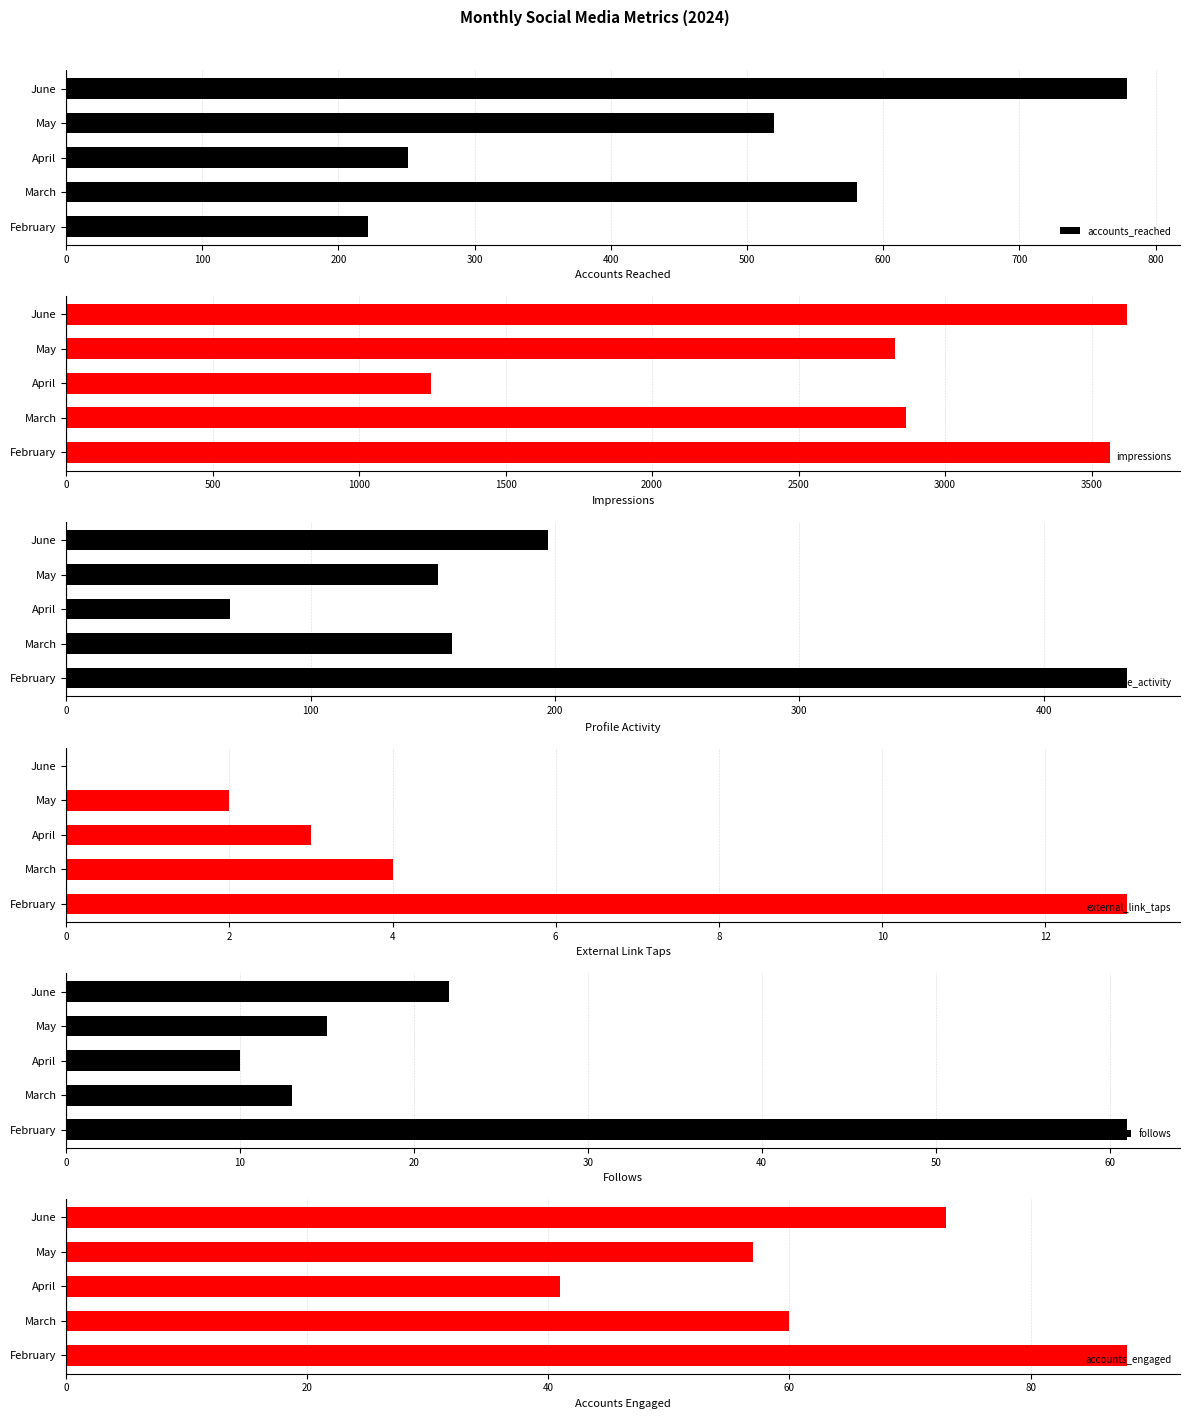

Which category has the lowest value in the follows series?

April